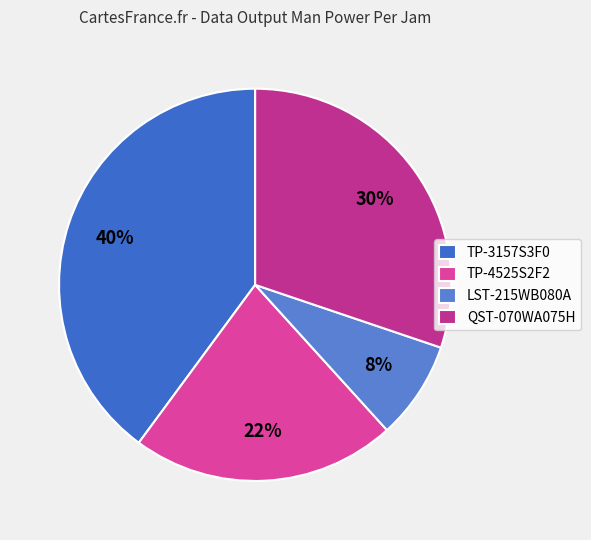

Which category has the smallest portion of the pie?

LST-215WB080A